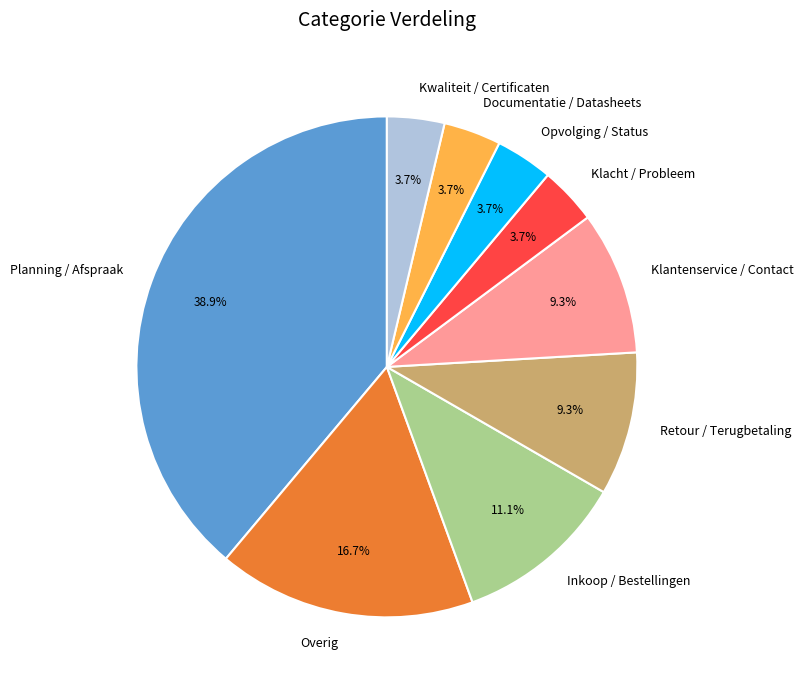

Is it true that Planning / Afspraak is 39% of the pie?

True